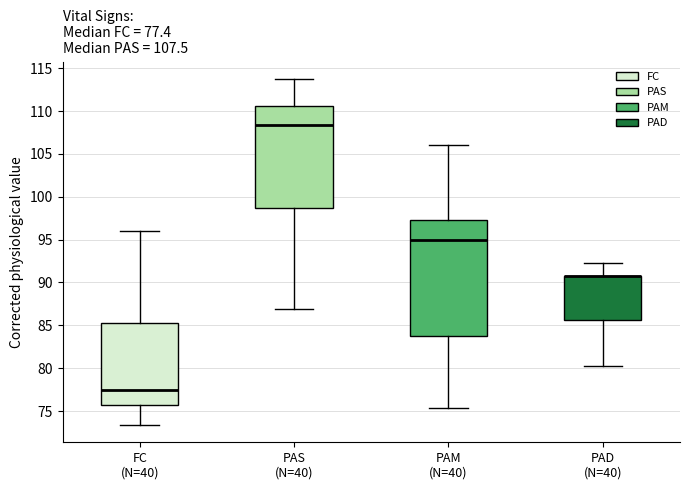

Which box is the tallest, from its lower edge to its upper edge?

PAM (N=40)